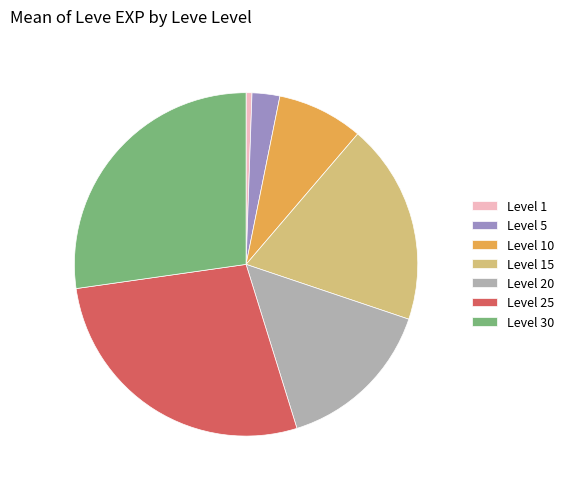

Is it true that Level 1 is 13% of the pie?

False